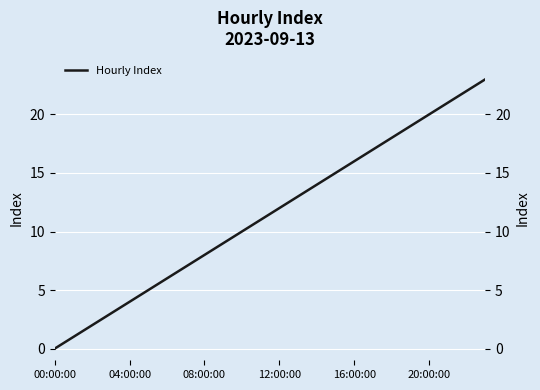

What is the greatest value displayed?

23